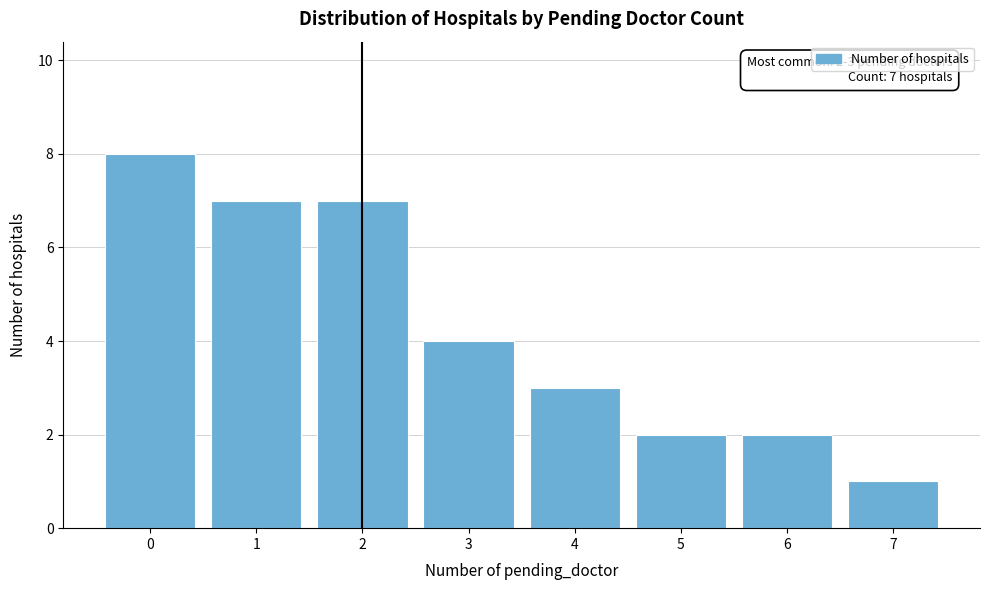

Reading right to left, what are all the values shown in this chart?

7=1	6=2	5=2	4=3	3=4	2=7	1=7	0=8